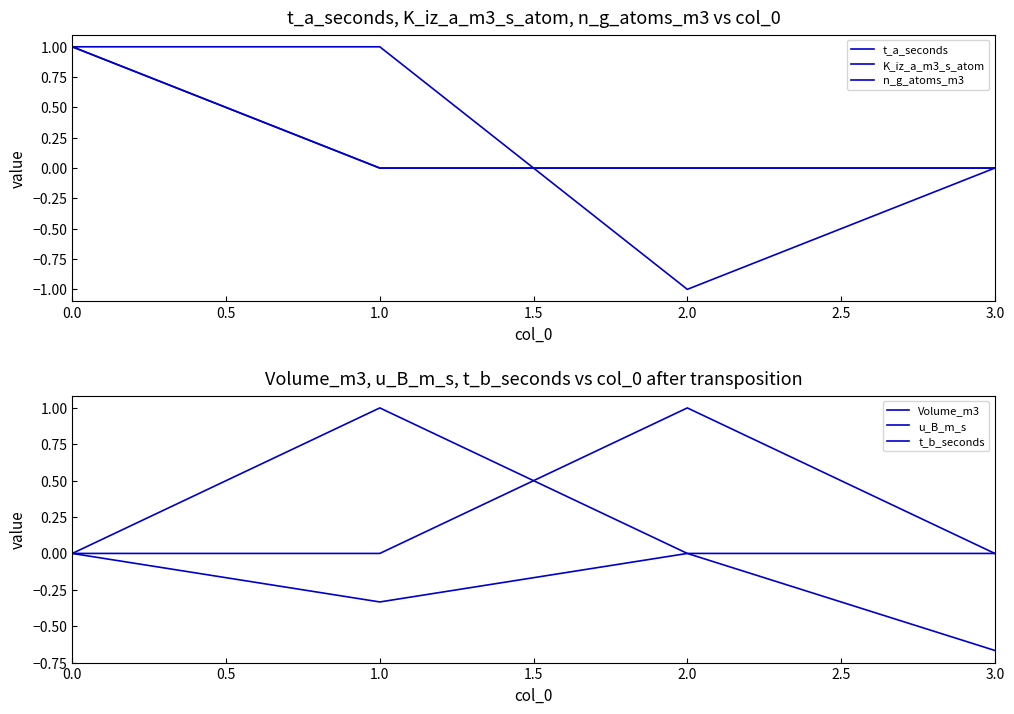

True or false: u_B_m_s and t_a_seconds cross at least once.

False